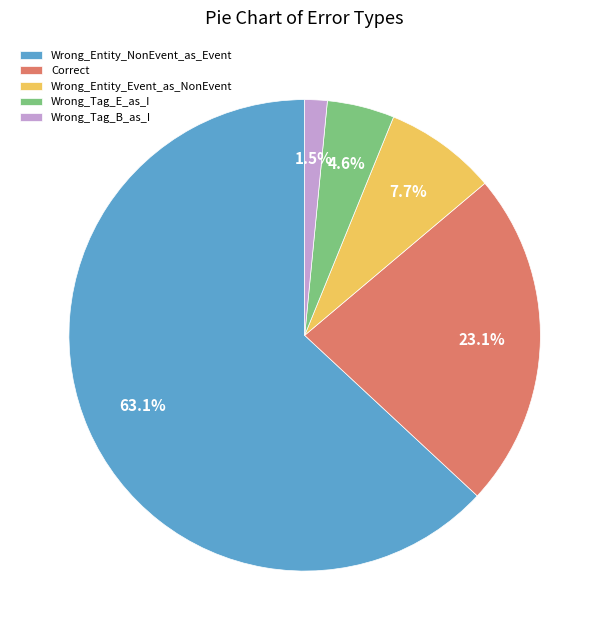

Is it true that Wrong_Tag_E_as_I is 16% of the pie?

False